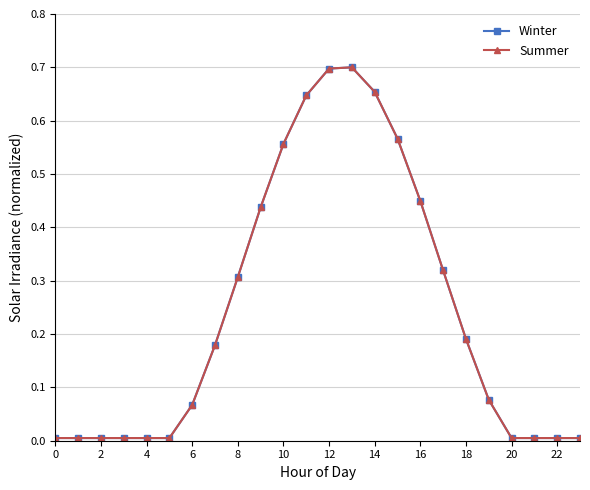

What is the label of the 7th point from the right?

17